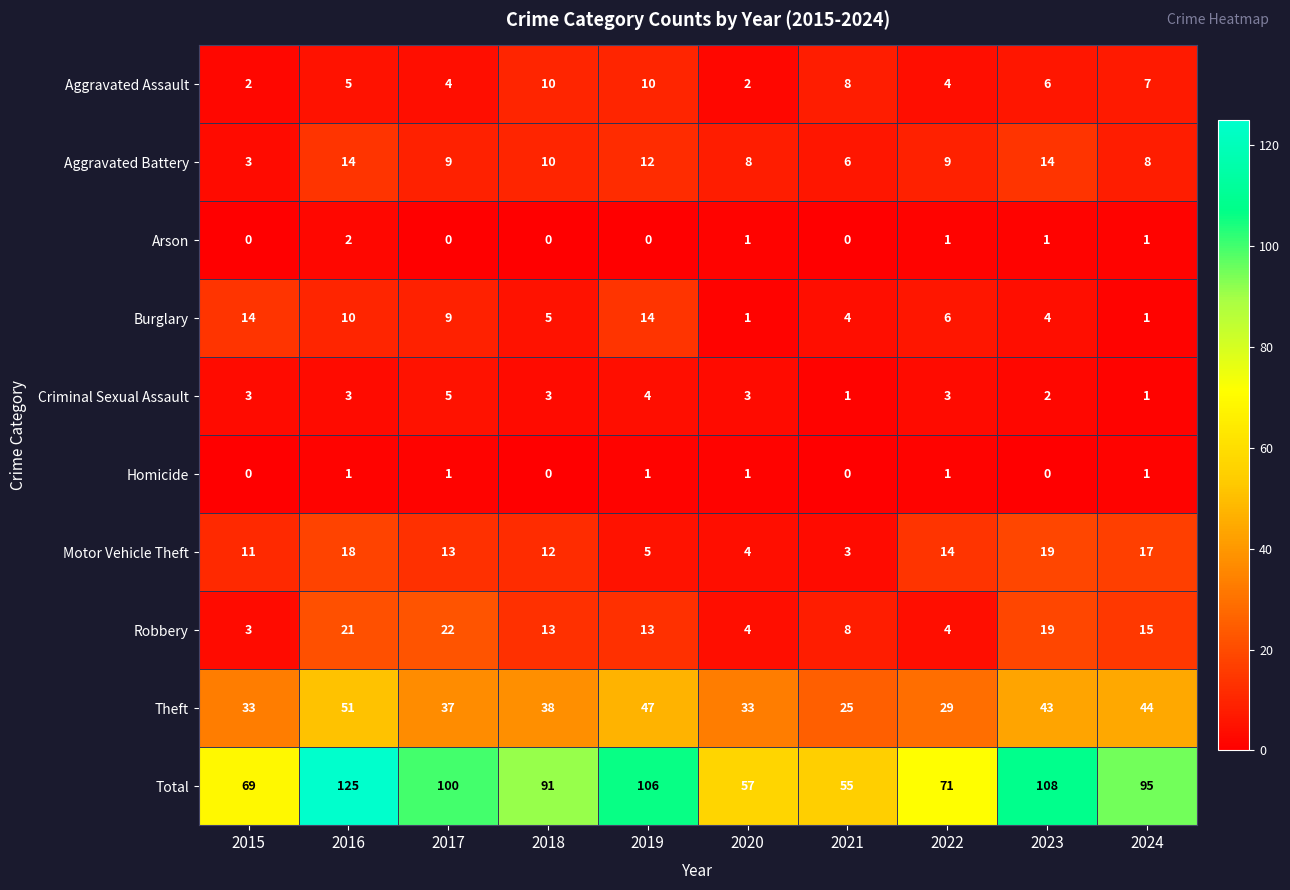

Is the value of Burglary at 2024 greater than the value of Robbery at 2019?

No